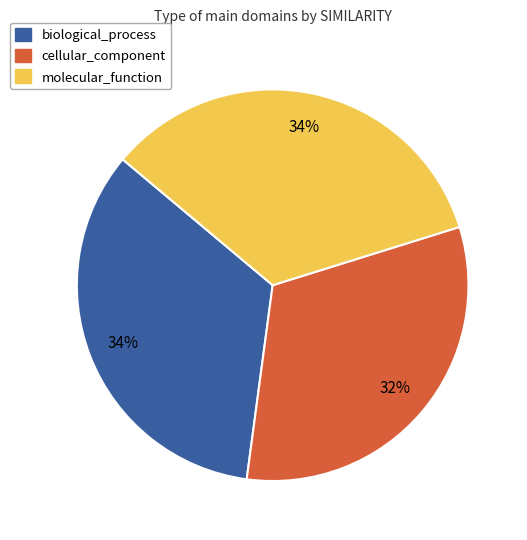

Combined, do cellular_component and molecular_function account for over 50%?

Yes